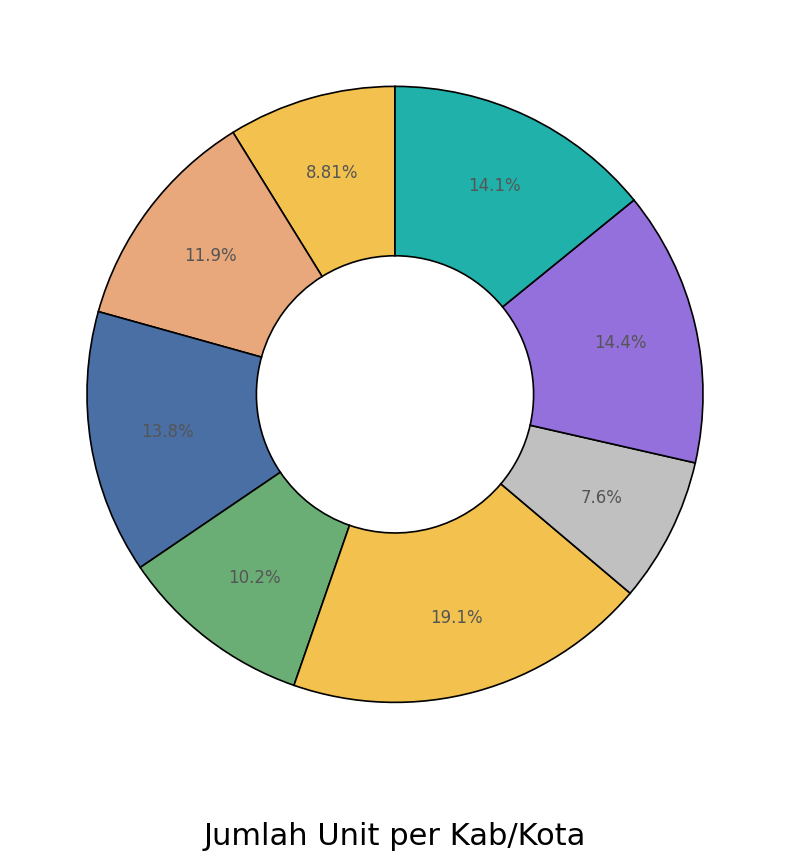

How many segments does this pie chart have?

8